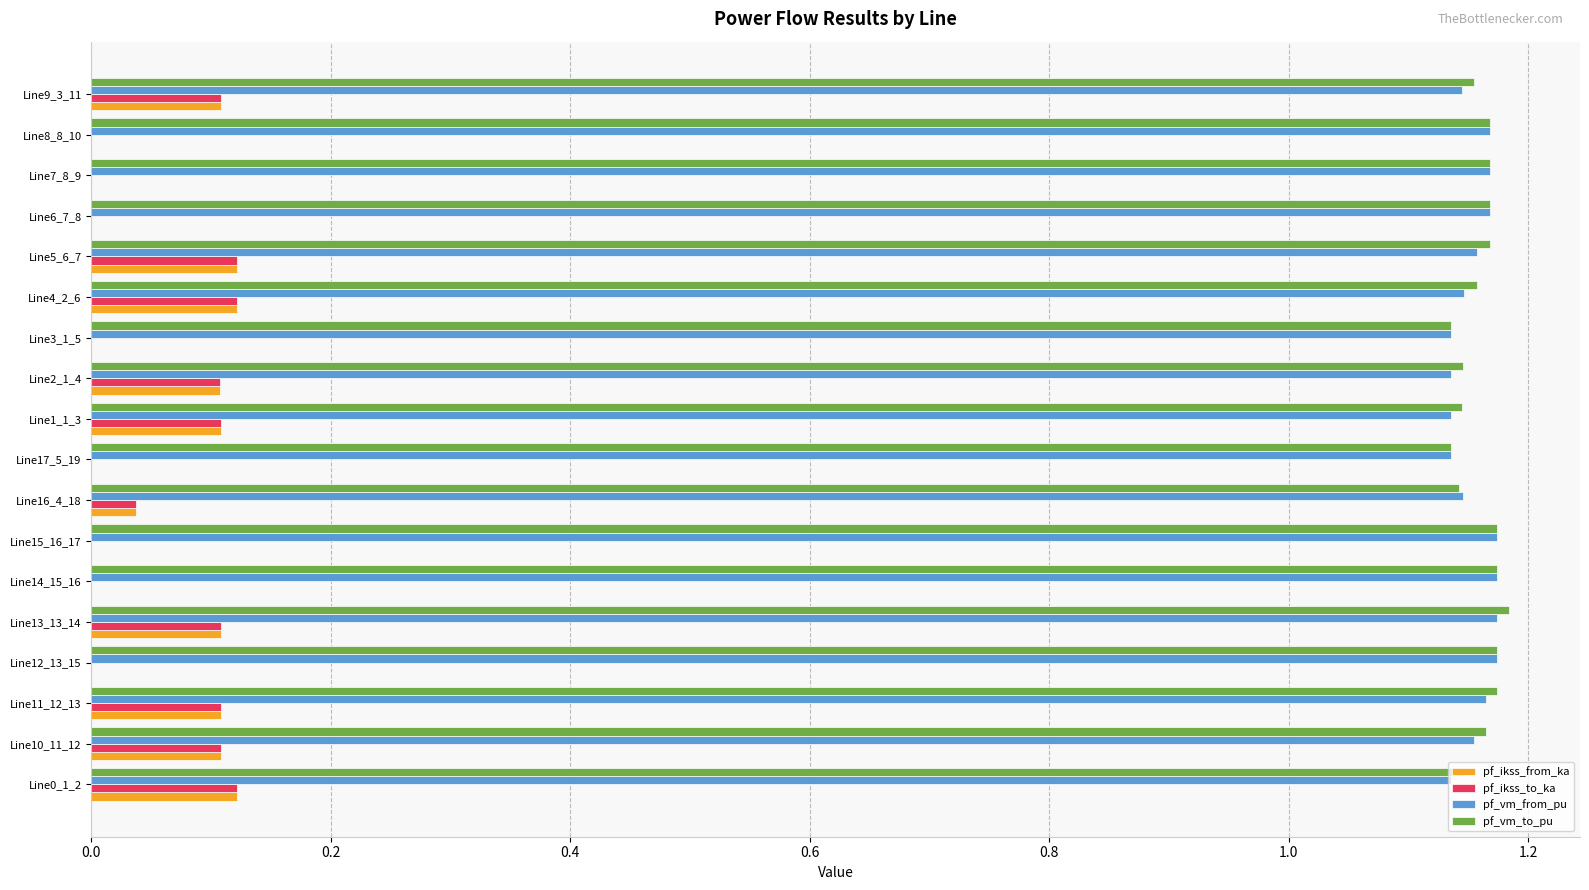

The pf_ikss_to_ka series shows 0.0 at Line6_7_8. True or false?

True